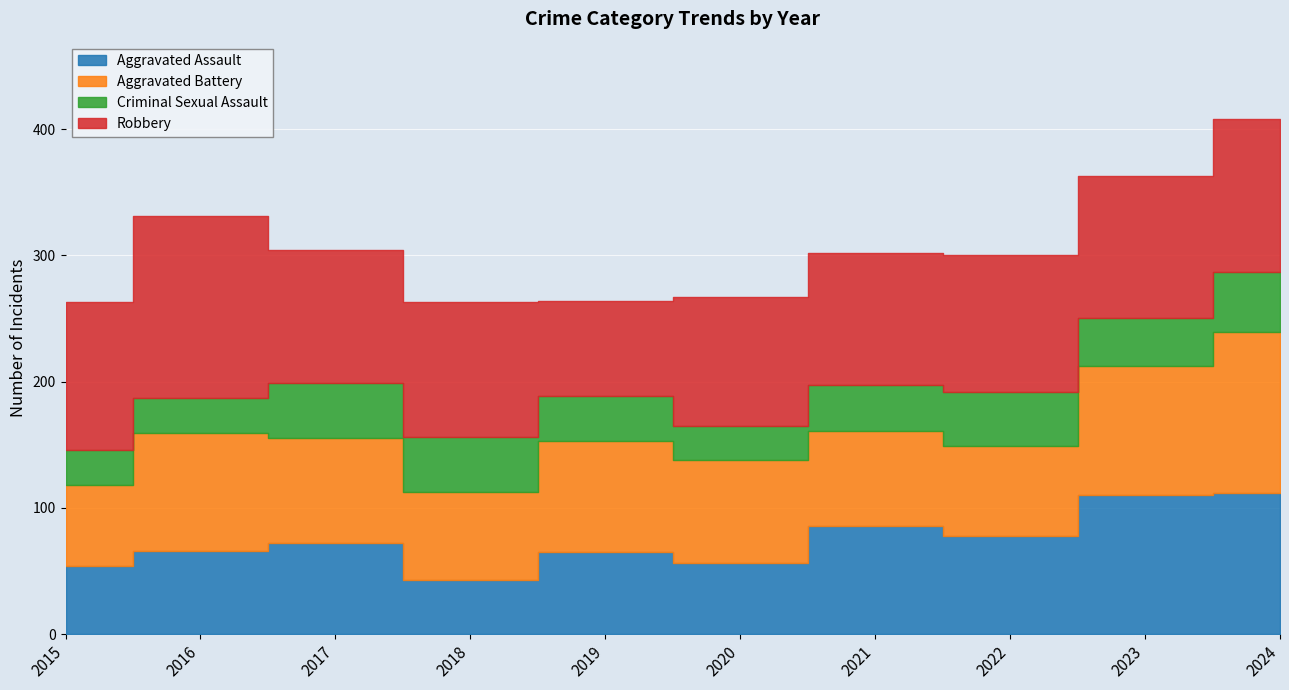

In Aggravated Battery, how many points are lower than both neighbors (excluding endpoints)?

2